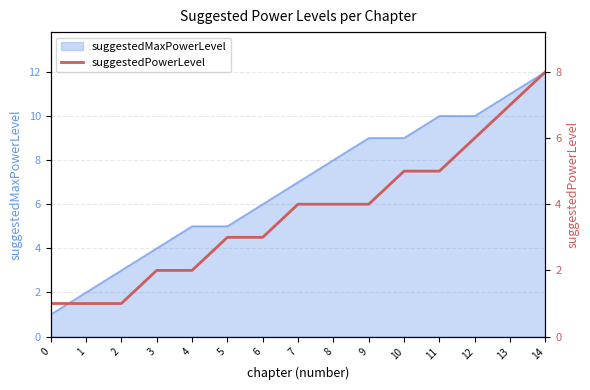

Is it true that suggestedMaxPowerLevel equals 5 at 5?

True